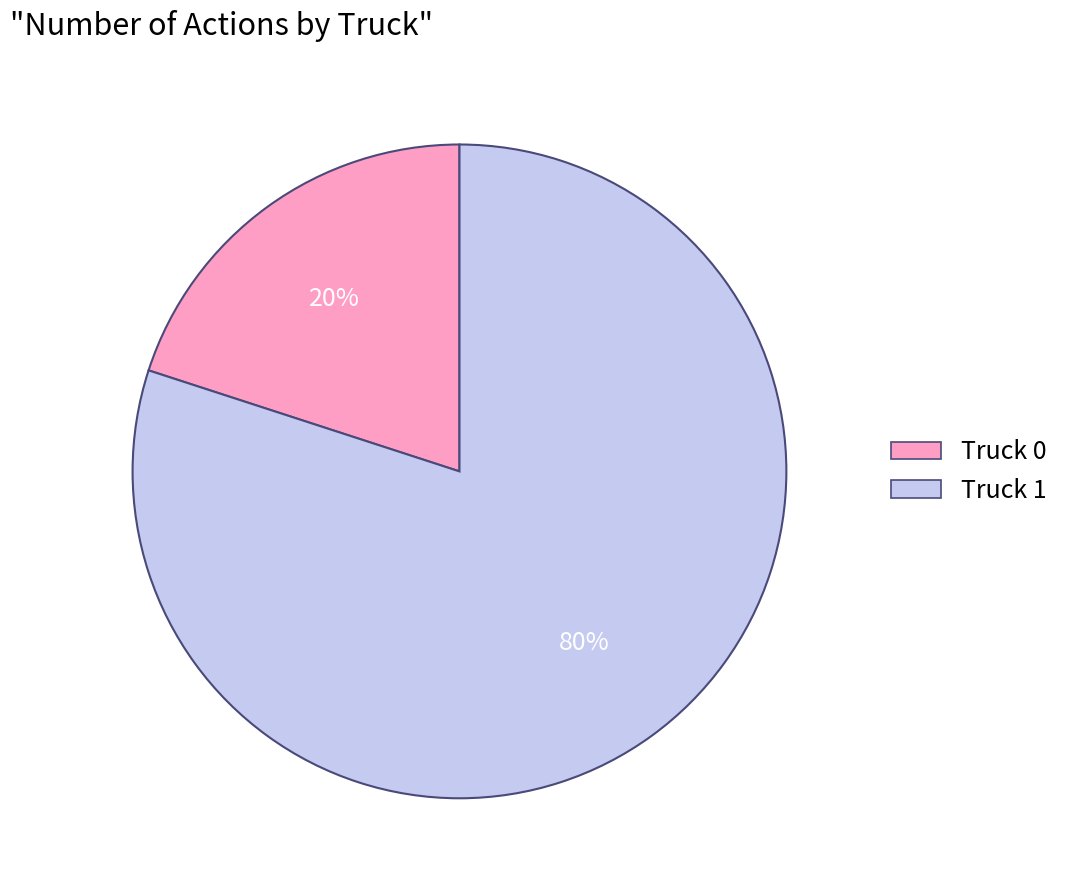

Is it true that Truck 1 is 67% of the pie?

False